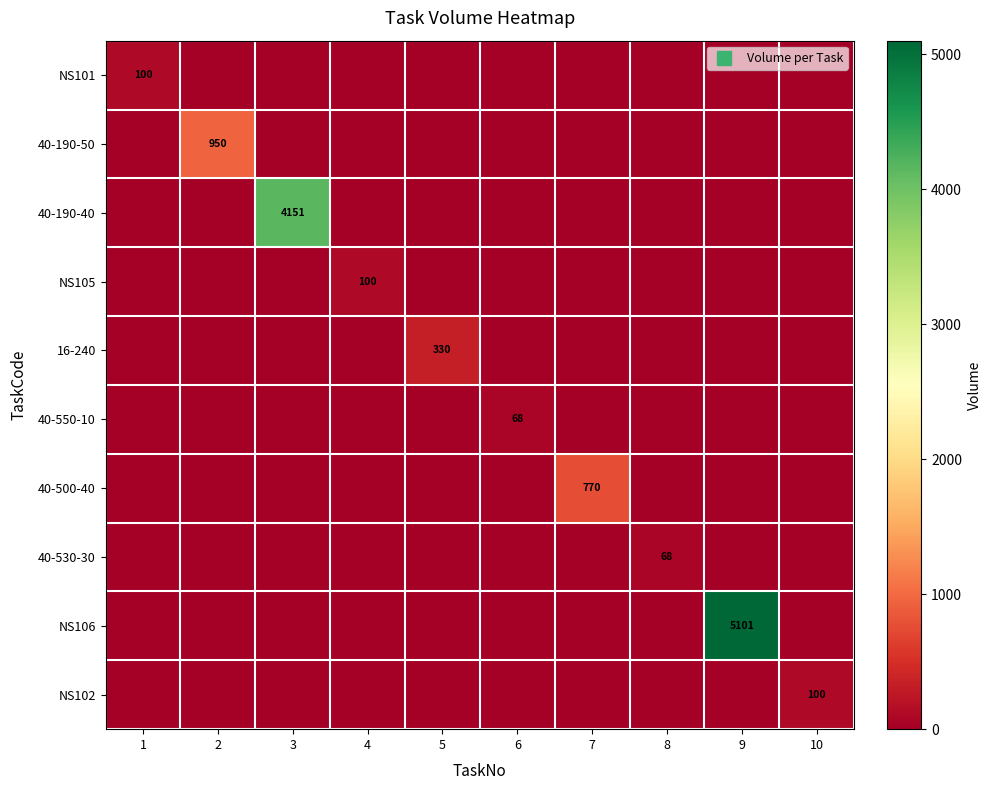

True or false: NS101 has a value of 0 at 6.

True